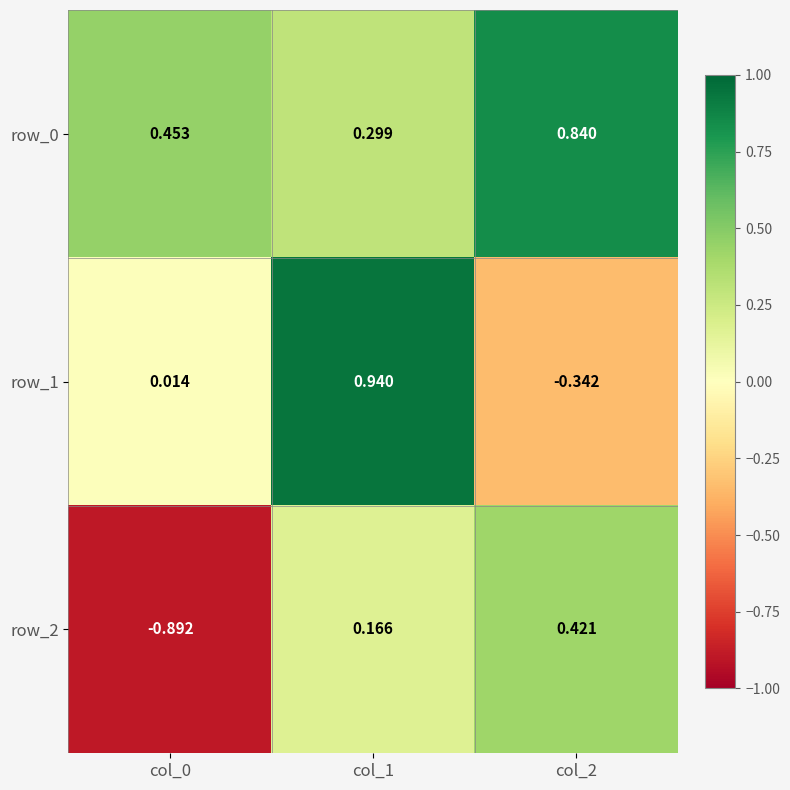

At which category is the sum across all series the highest?

col_1